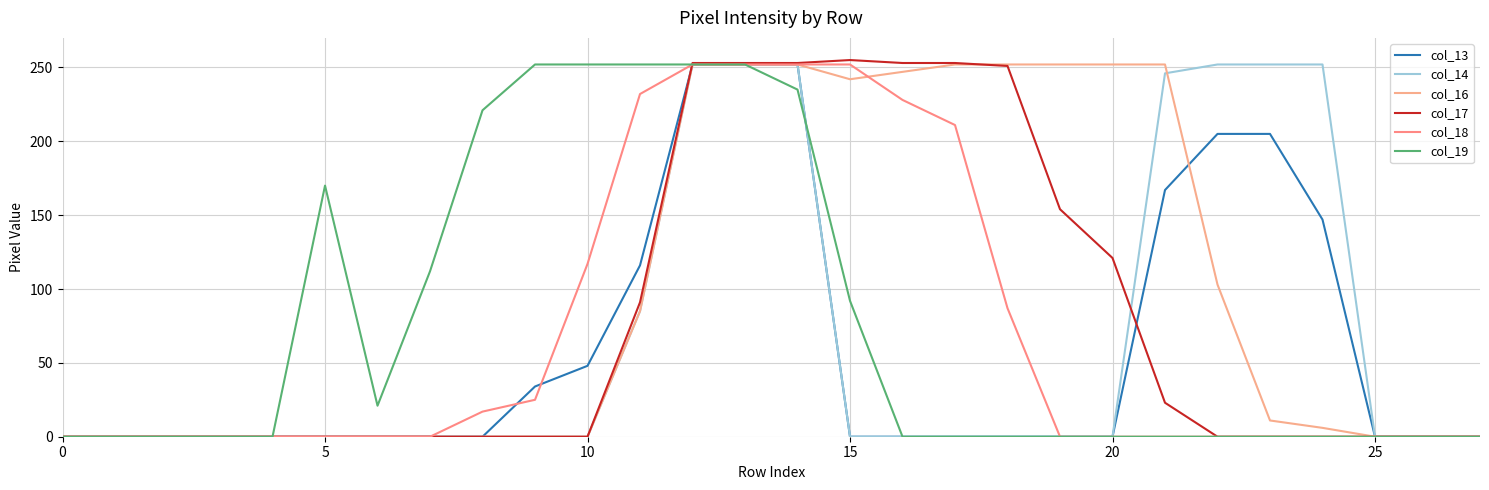

How many lines are shown in the chart?

6